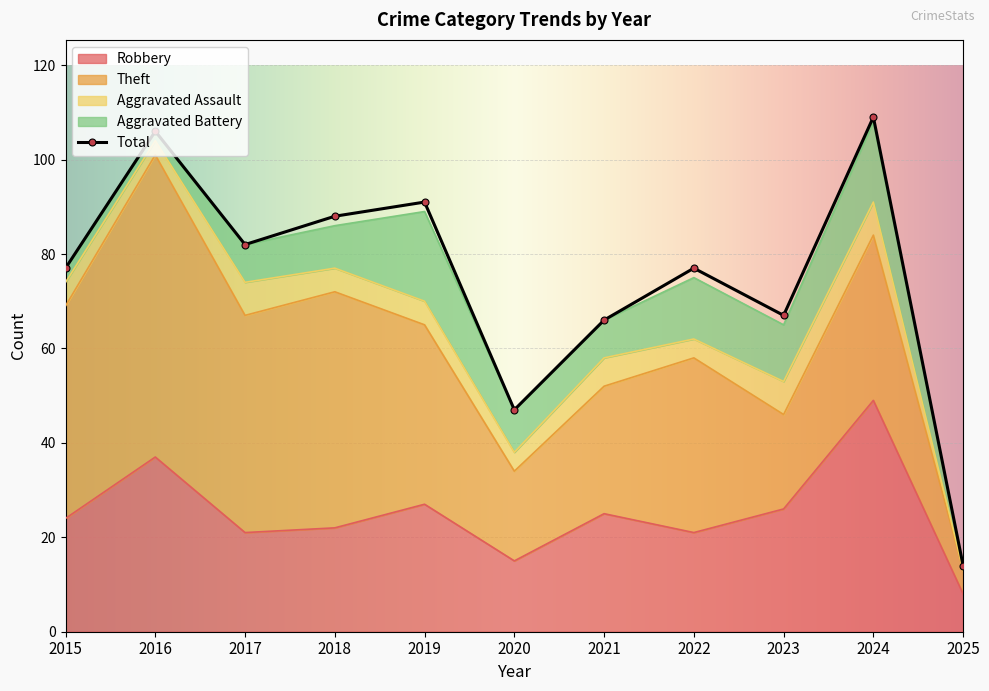

Reading left to right, list all the values displayed in this chart.

Robbery: 2015=24	2016=37	2017=21	2018=22	2019=27	2020=15	2021=25	2022=21	2023=26	2024=49	2025=8
Theft: 2015=45	2016=64	2017=46	2018=50	2019=38	2020=19	2021=27	2022=37	2023=20	2024=35	2025=5
Aggravated Assault: 2015=5	2016=3	2017=7	2018=5	2019=5	2020=4	2021=6	2022=4	2023=7	2024=7	2025=0
Aggravated Battery: 2015=3	2016=2	2017=8	2018=9	2019=19	2020=9	2021=8	2022=13	2023=12	2024=17	2025=1
Total: 2015=77	2016=106	2017=82	2018=88	2019=91	2020=47	2021=66	2022=77	2023=67	2024=109	2025=14